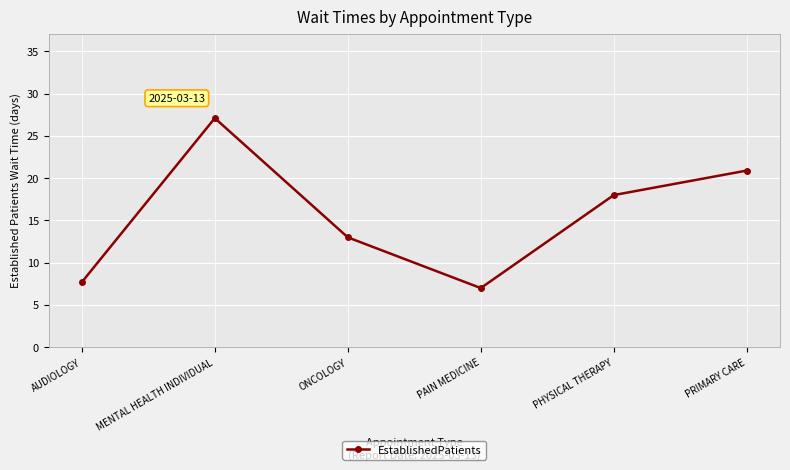

True or false: there are more than 1 points higher than both neighbors.

False